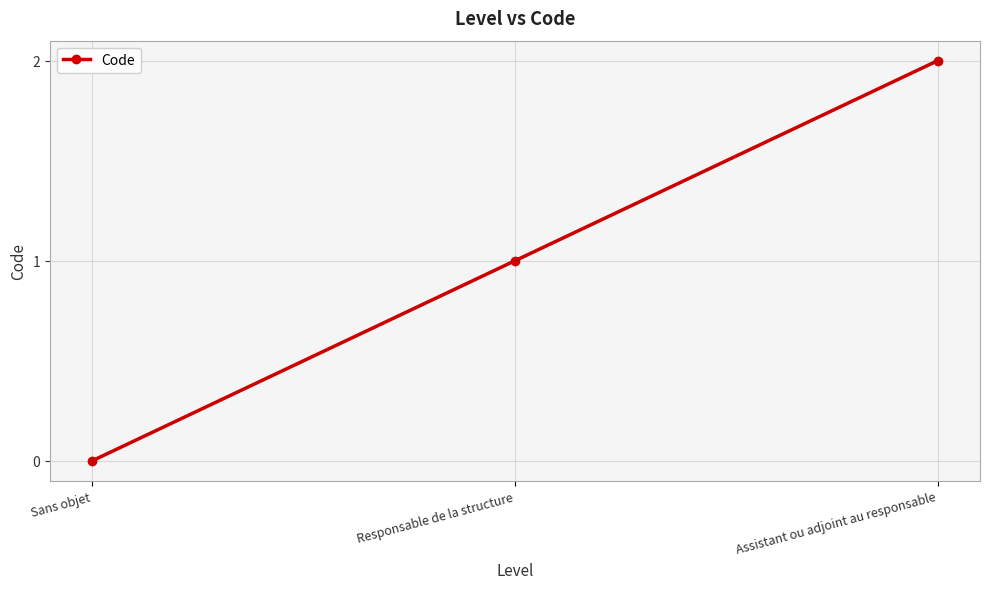

Read the value at Assistant ou adjoint au responsable.

2